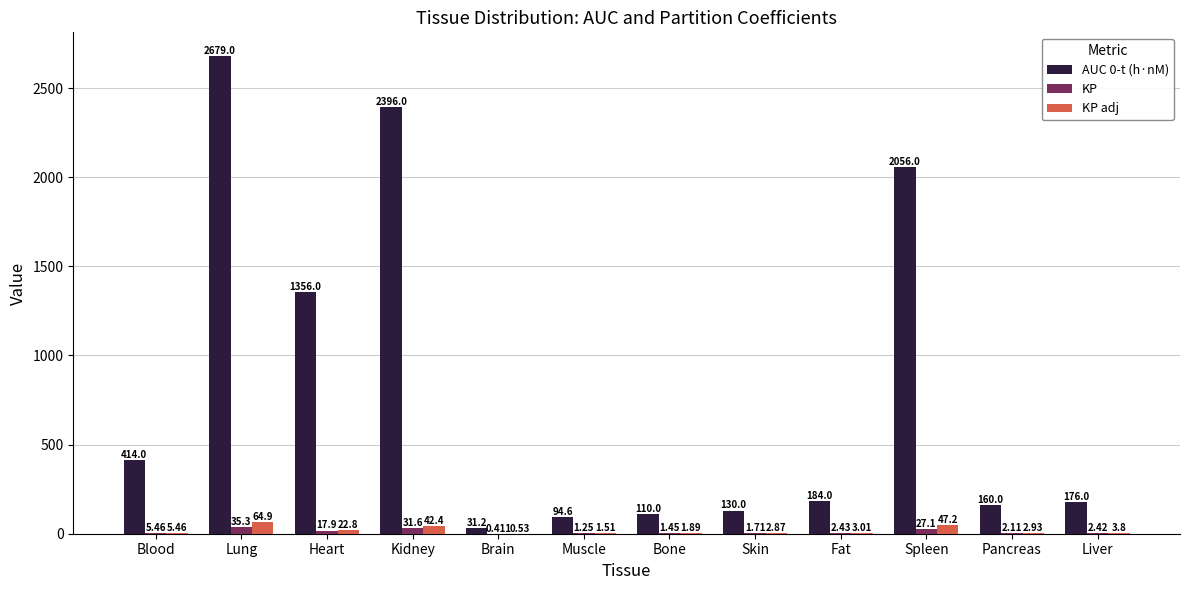

At which label does KP first exceed 2?

Blood